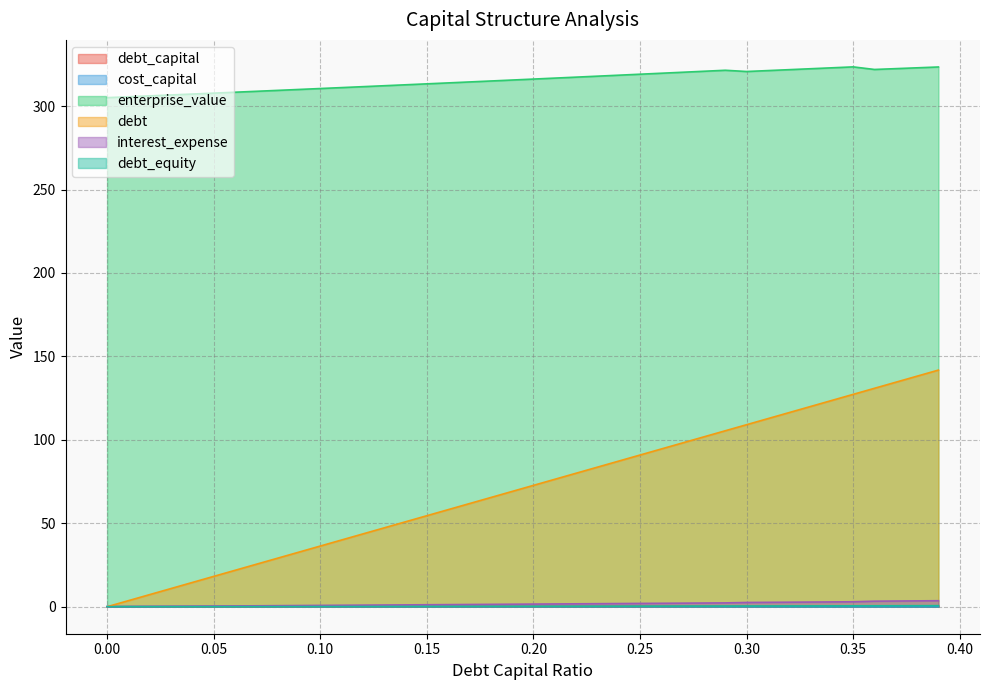

The value of debt_capital at 0.26 is 0.3. True or false?

True